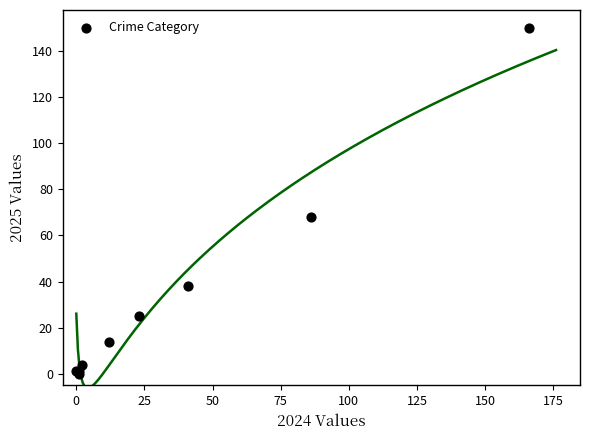

What Y value in the scatter plot is closest to 75?

68